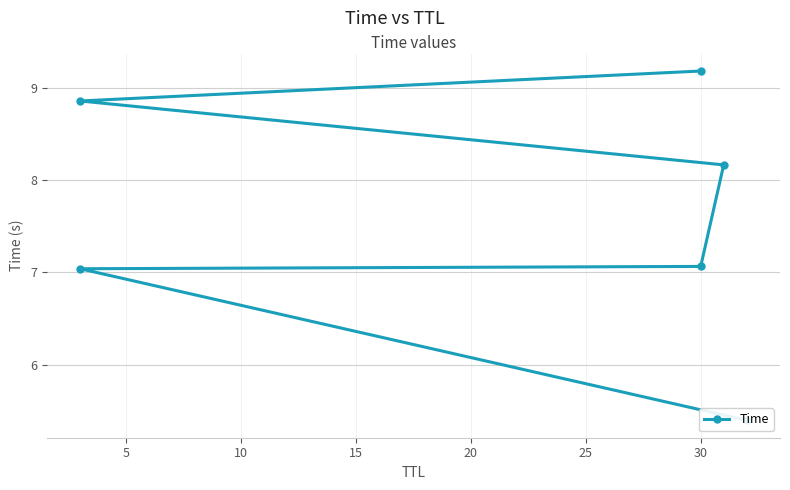

What is the smallest value displayed?

5.4